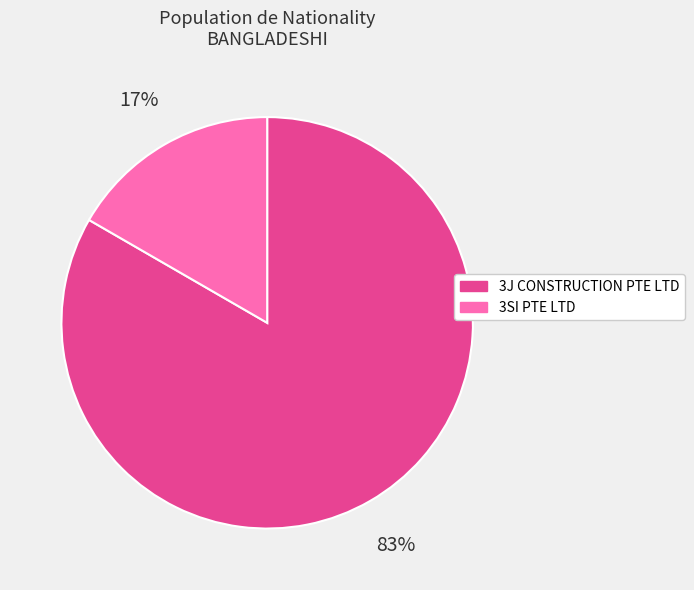

To the nearest percent, what is the combined percentage of 3SI PTE LTD and 3J CONSTRUCTION PTE LTD?

100%